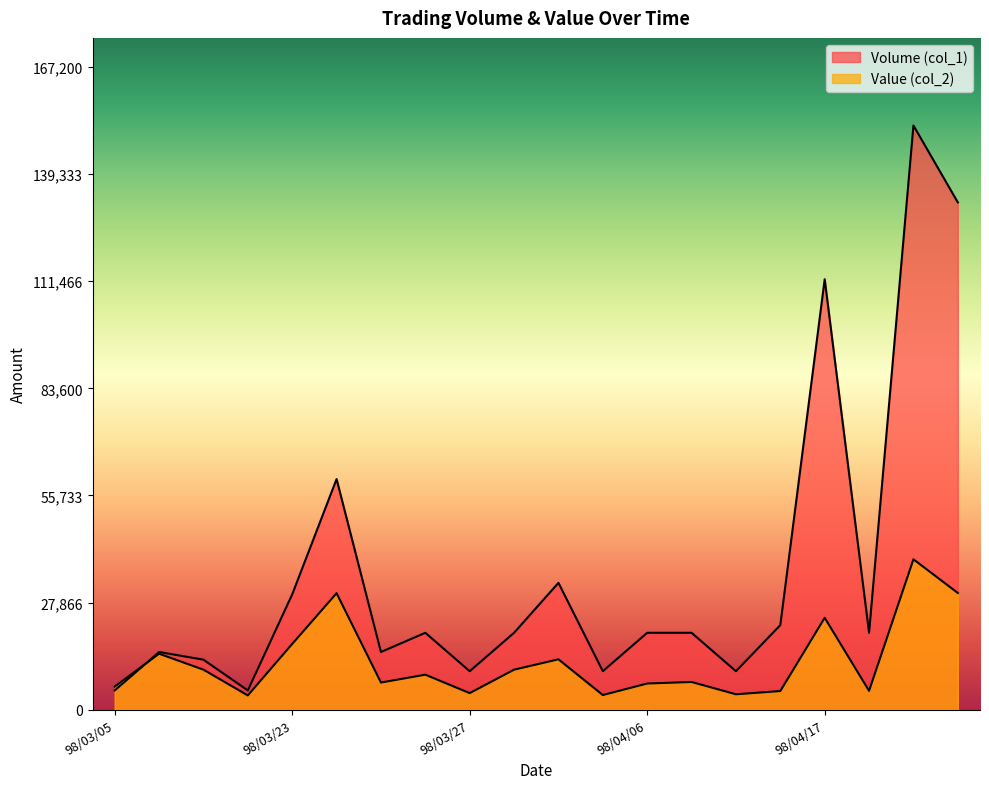

True or false: Volume (col_1) has a value of 12691 at 98/03/23.

False